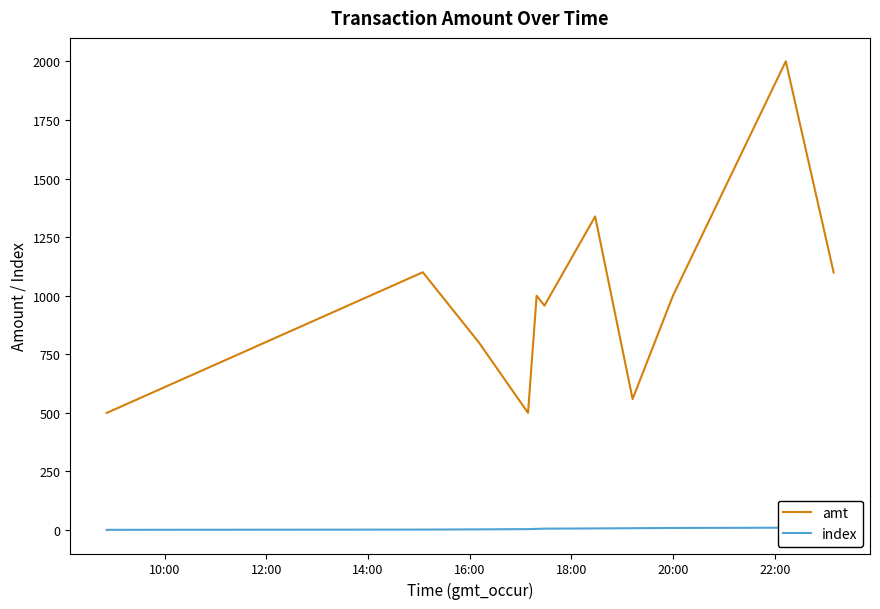

Which series has the widest spread of values?

amt